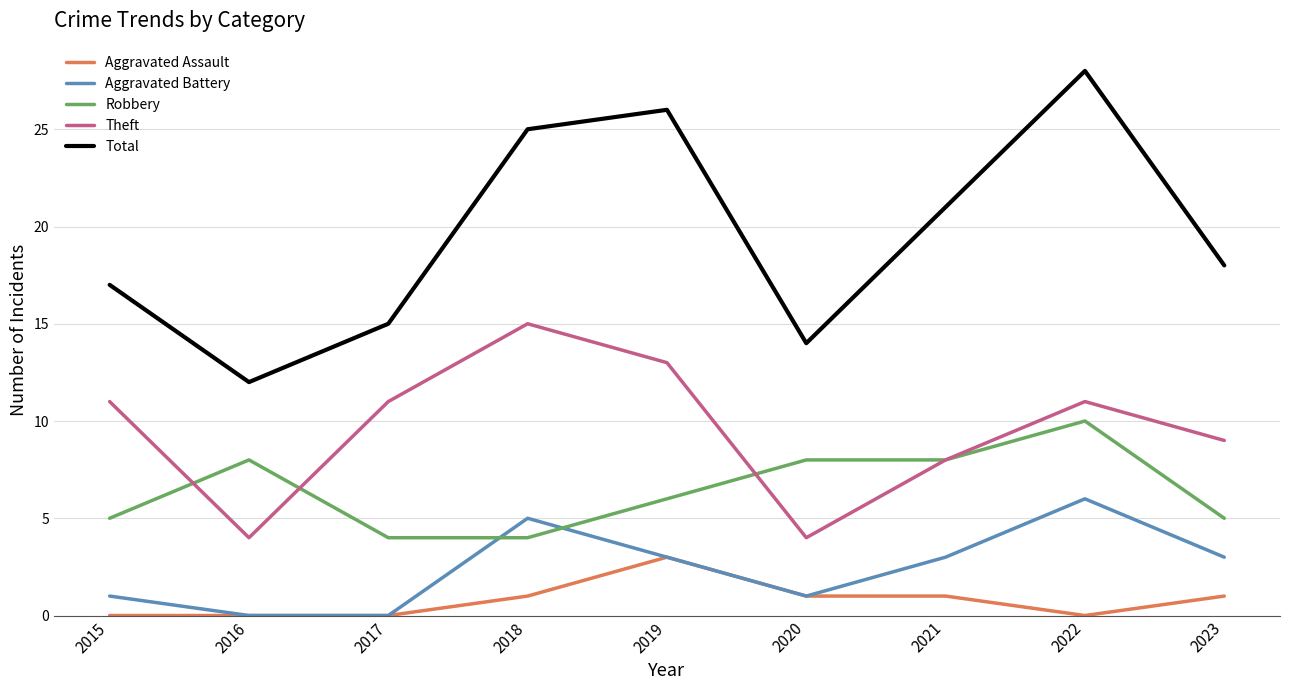

Is the value of Robbery at 2020 greater than the value of Aggravated Assault at 2021?

Yes